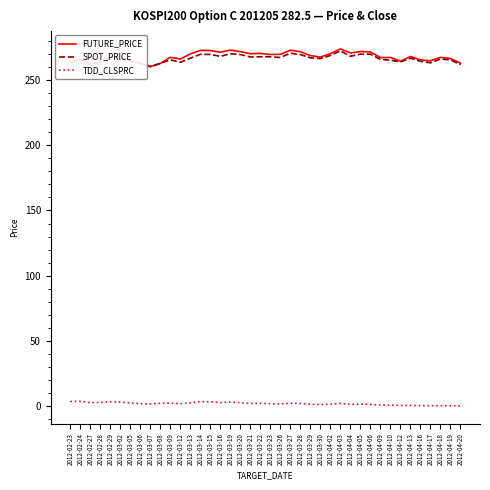

True or false: SPOT_PRICE and TDD_CLSPRC intersect in this chart.

False